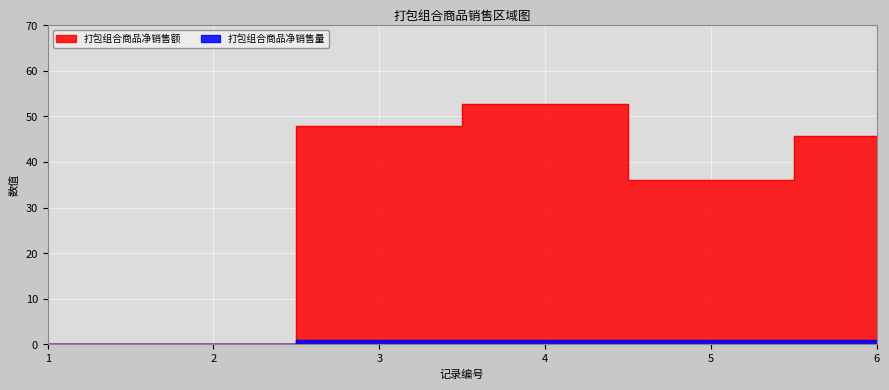

True or false: 打包组合商品净销售量 and 打包组合商品净销售额 cross at least once.

False